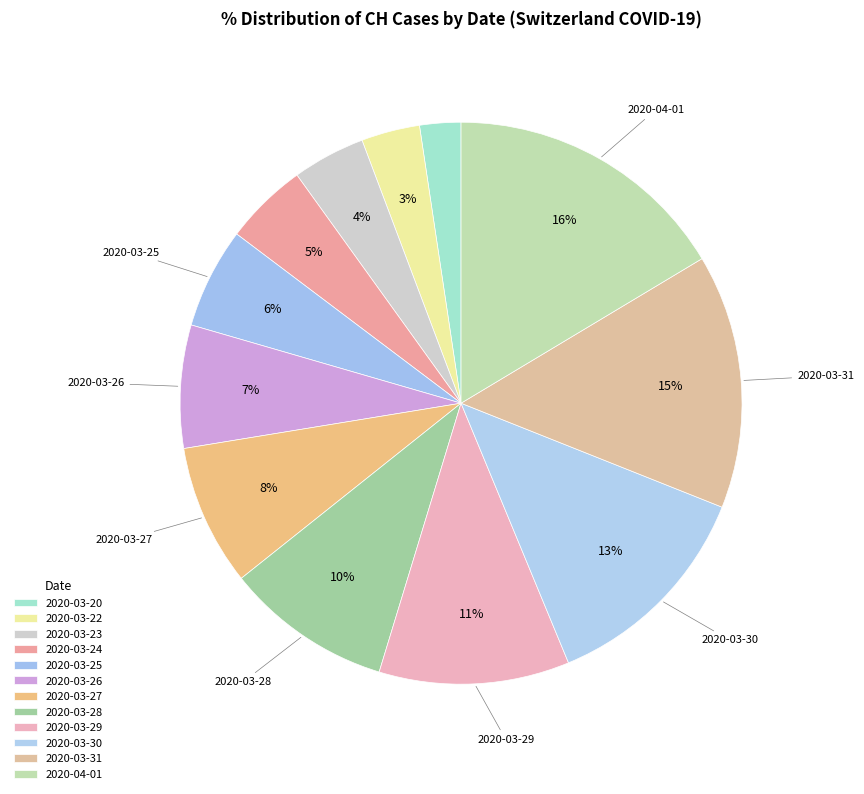

Is it true that 2020-04-01 is 16% of the pie?

True